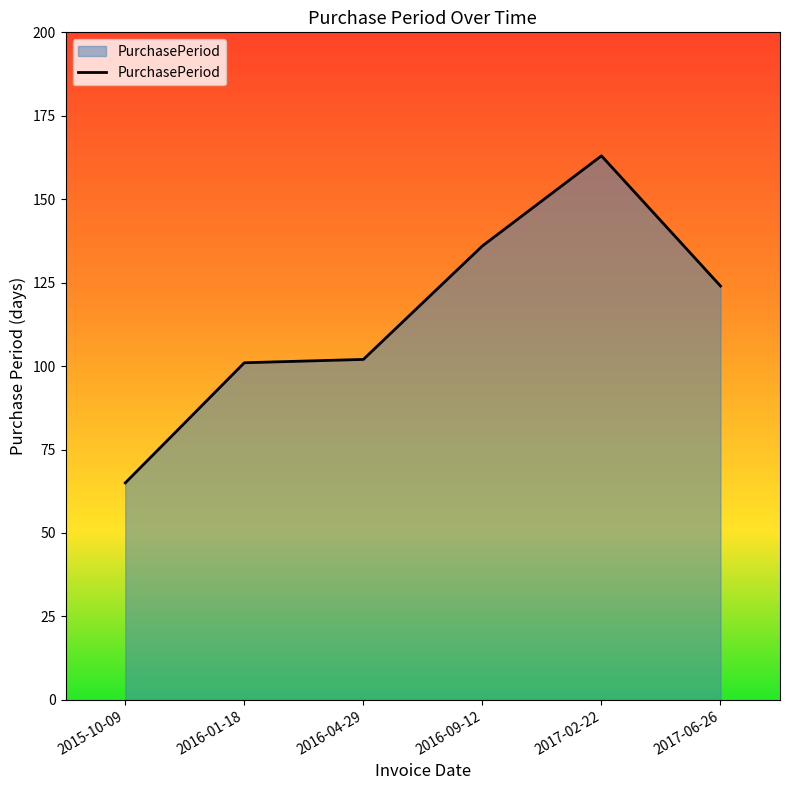

What is the sum of all values?

691